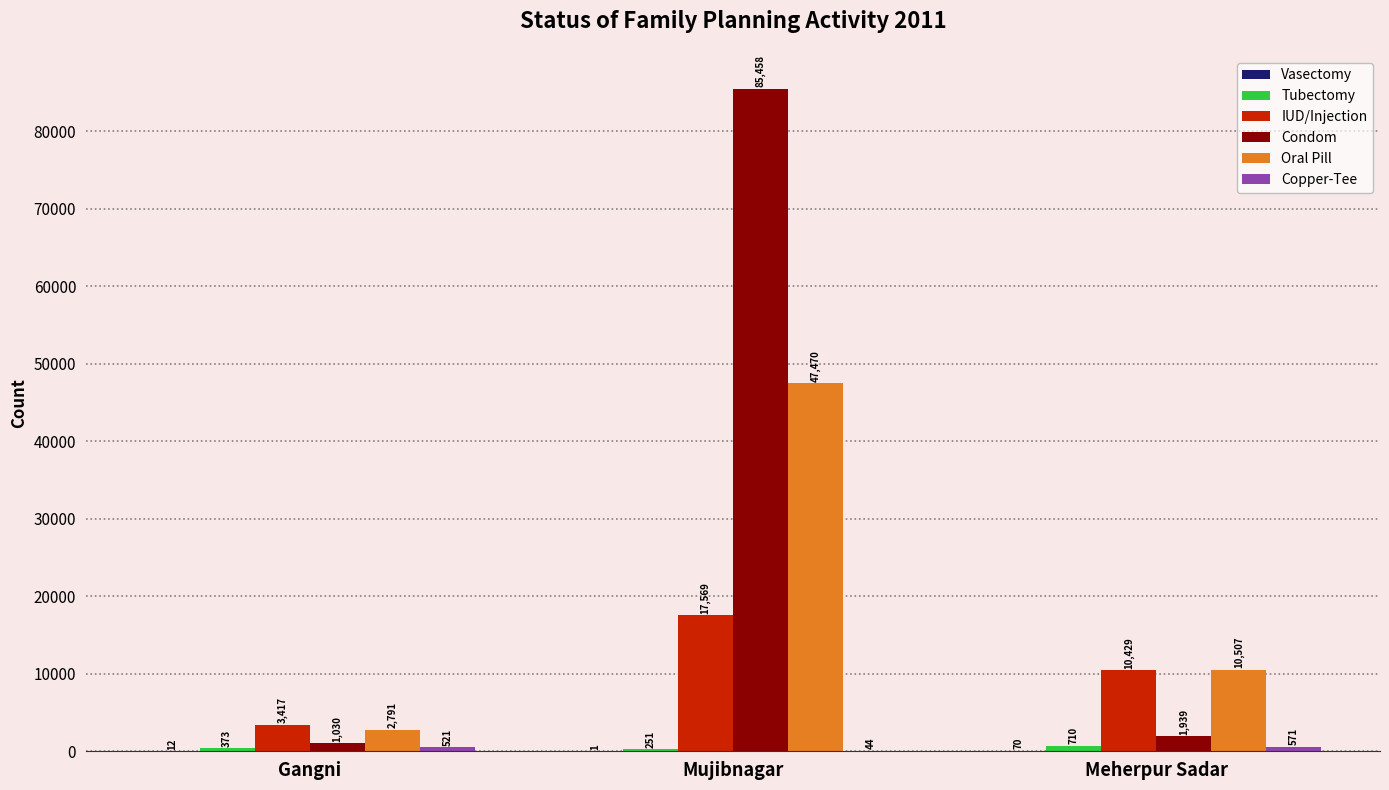

Between Gangni and Meherpur Sadar, which series saw the biggest shift?

Oral Pill